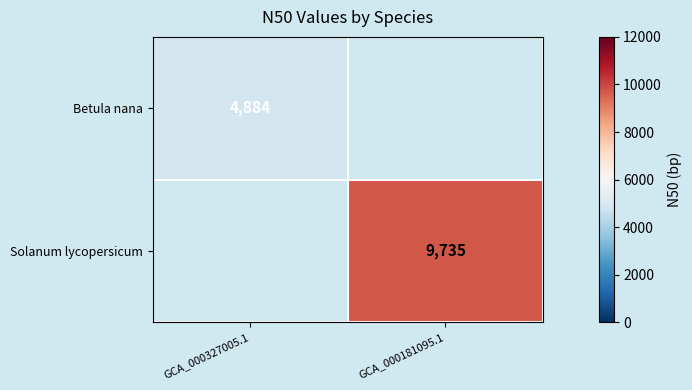

The value of Solanum lycopersicum at GCA_000181095.1 is 9735. True or false?

True